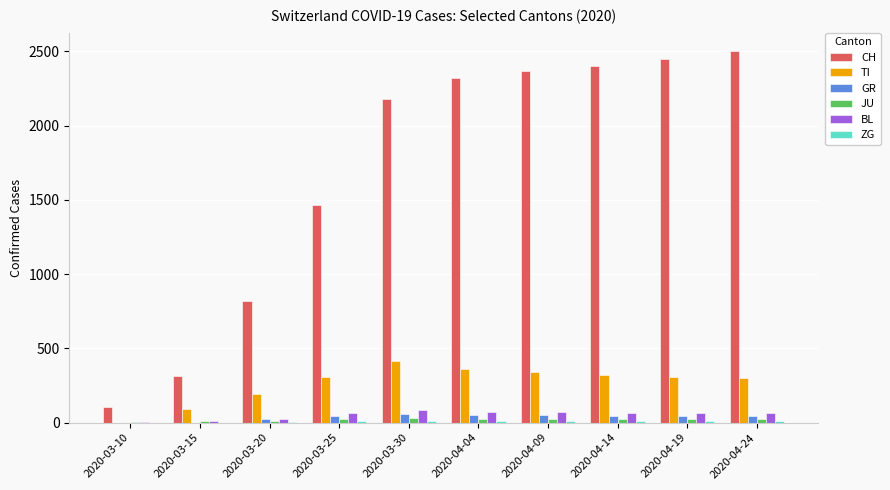

Which series changed the most between 2020-03-15 and 2020-03-20?

CH